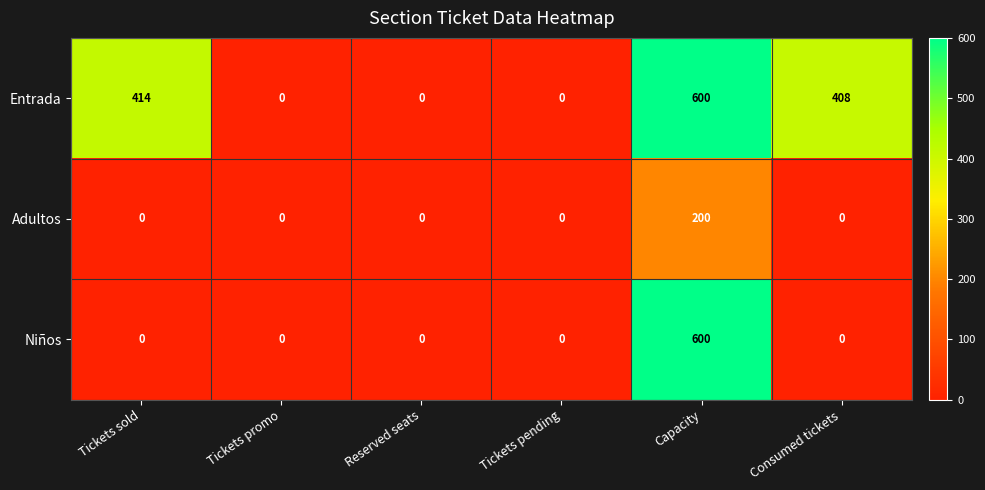

How many series are shown in this chart?

3